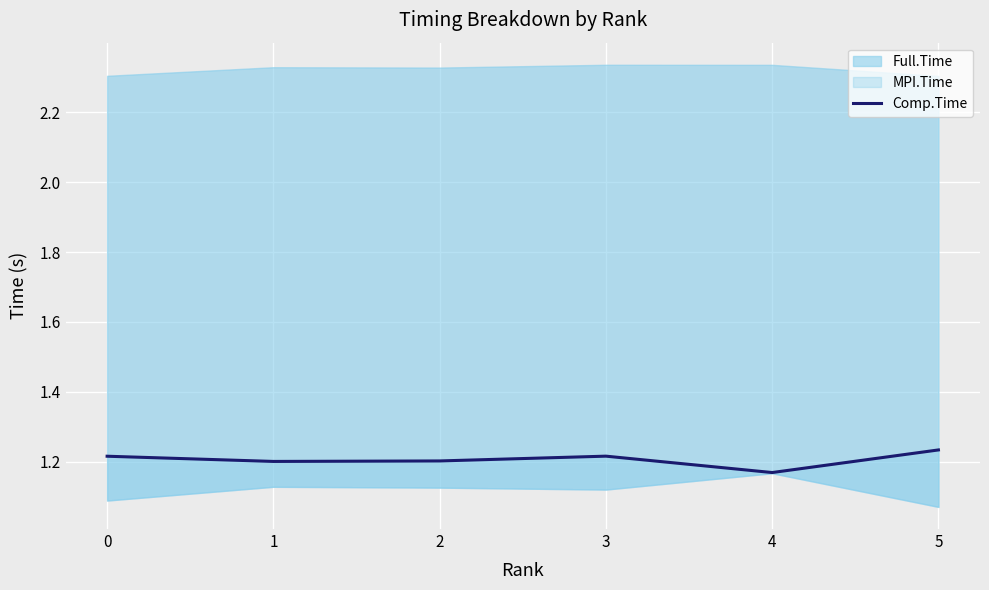

Which category has the lowest value across all series?

4